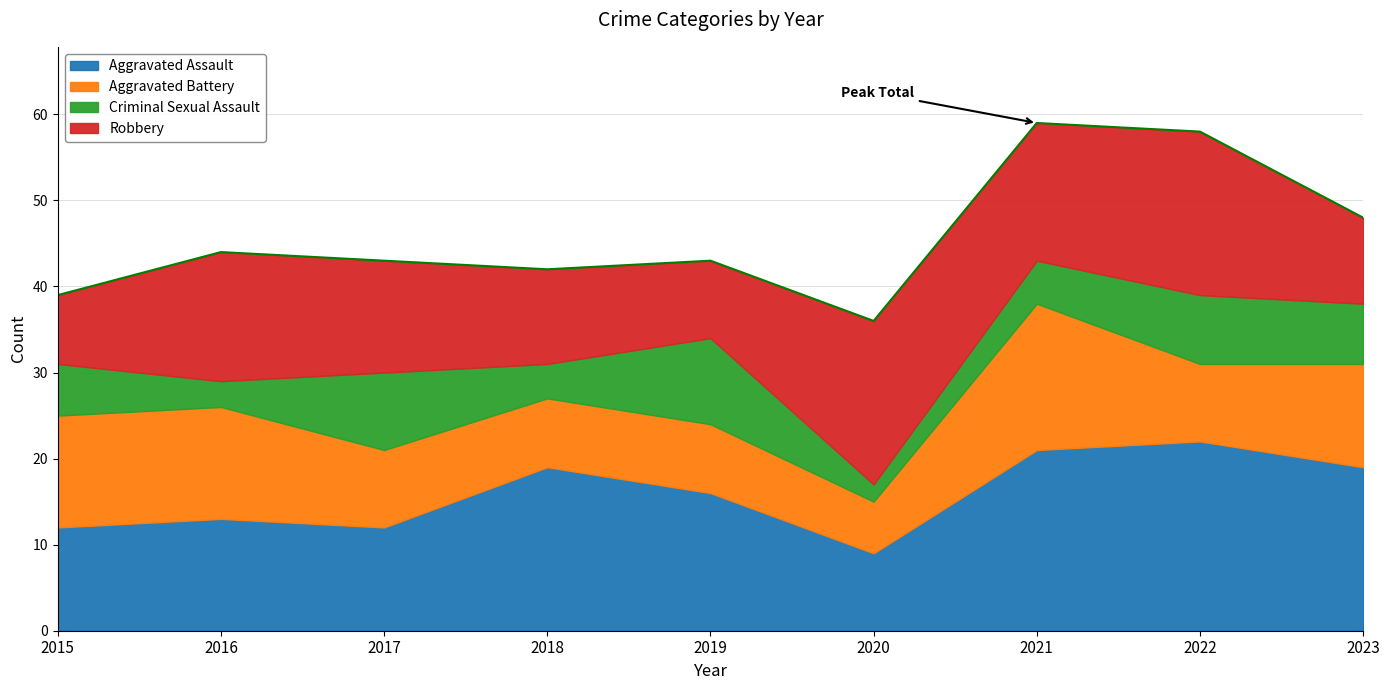

Count the number of data series in this chart.

4